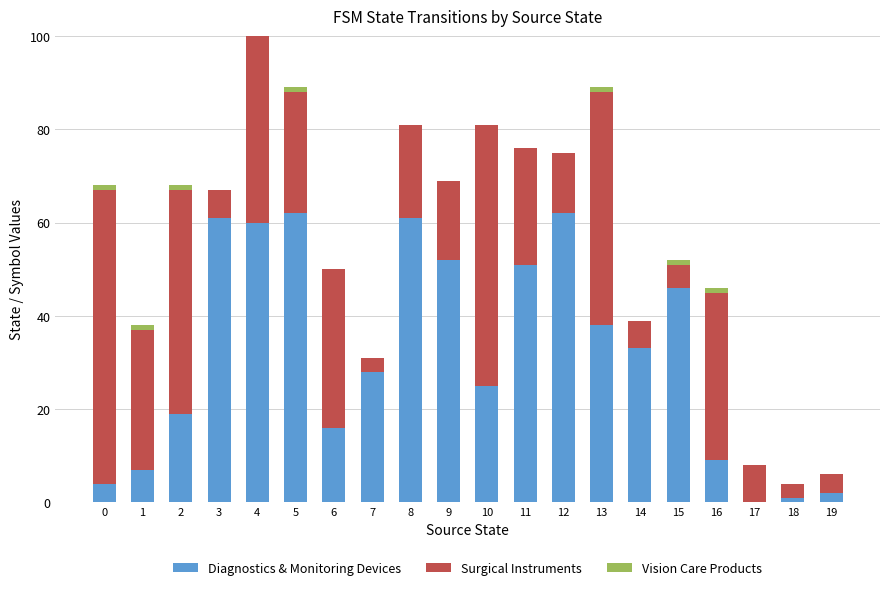

At which category is the sum across all series the highest?

4